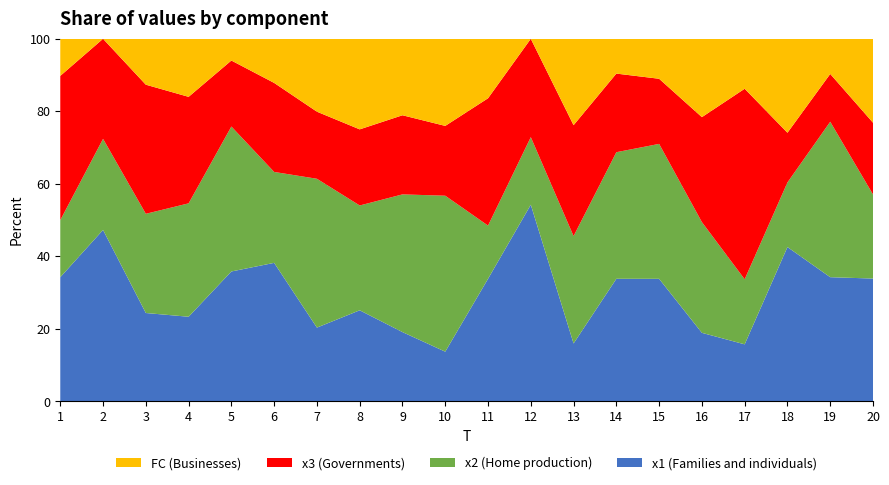

What is the total value across all series at 18?

100.0